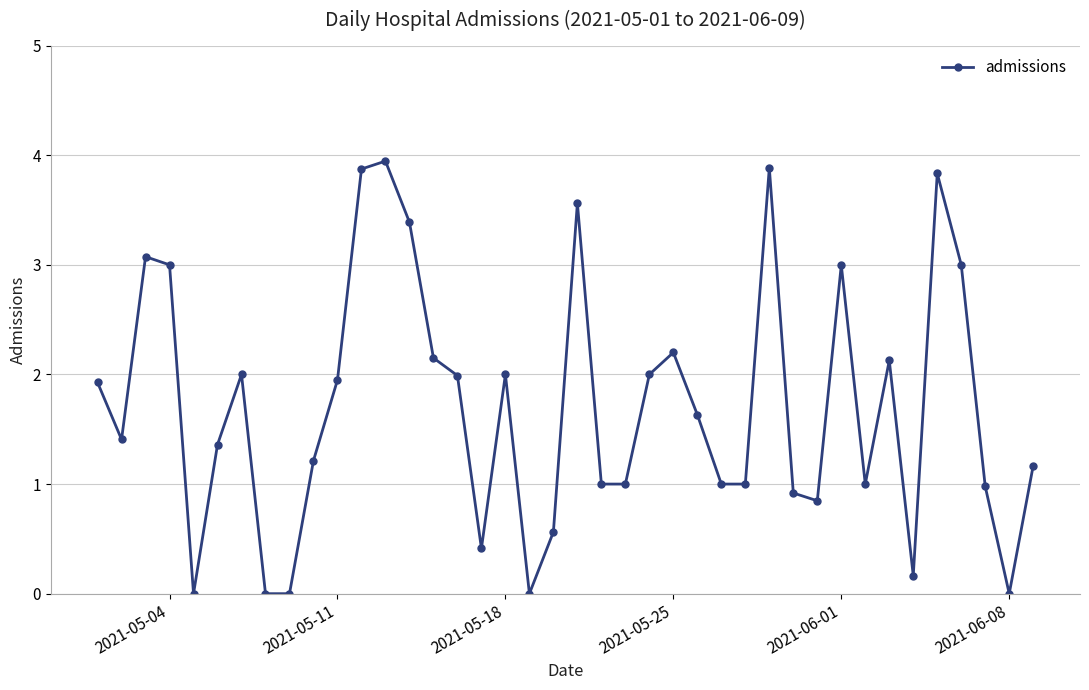

What is the value of the 6th point from the left?

1.4